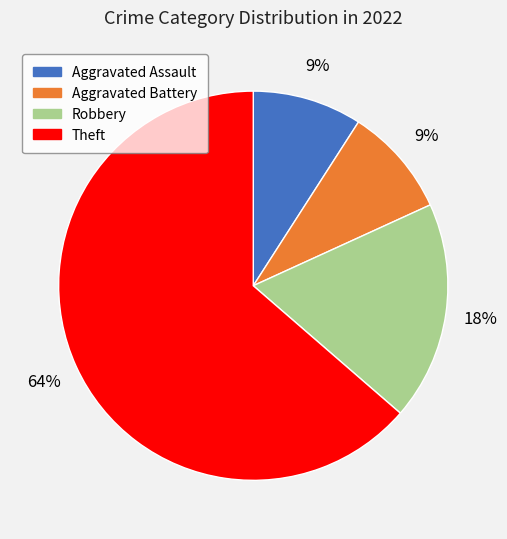

True or false: Robbery accounts for 27% of the total.

False